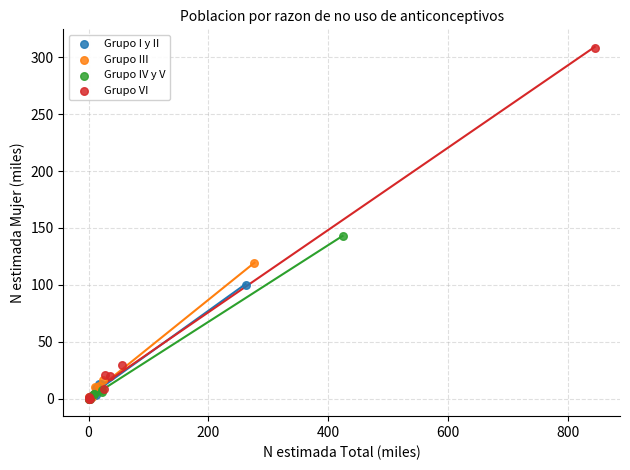

Which series has the largest Y range (max minus min)?

Grupo VI